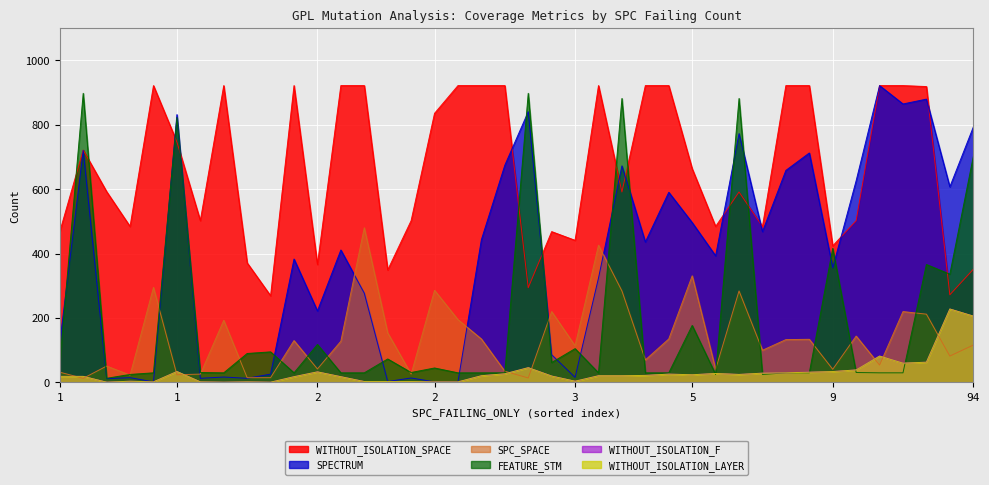

What is the difference between the highest and lowest values at 6?

459